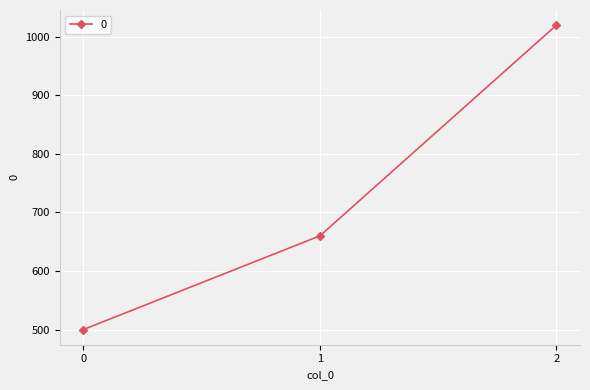

The value at 2 is 1422. True or false?

False